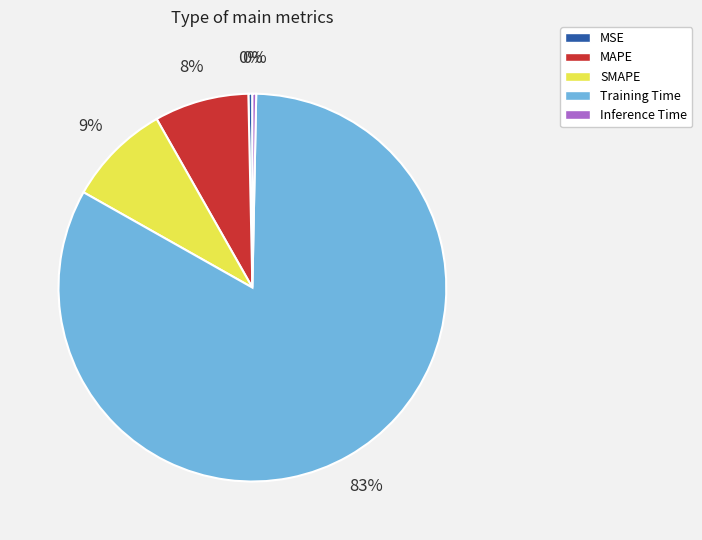

Which slice is the largest?

Training Time